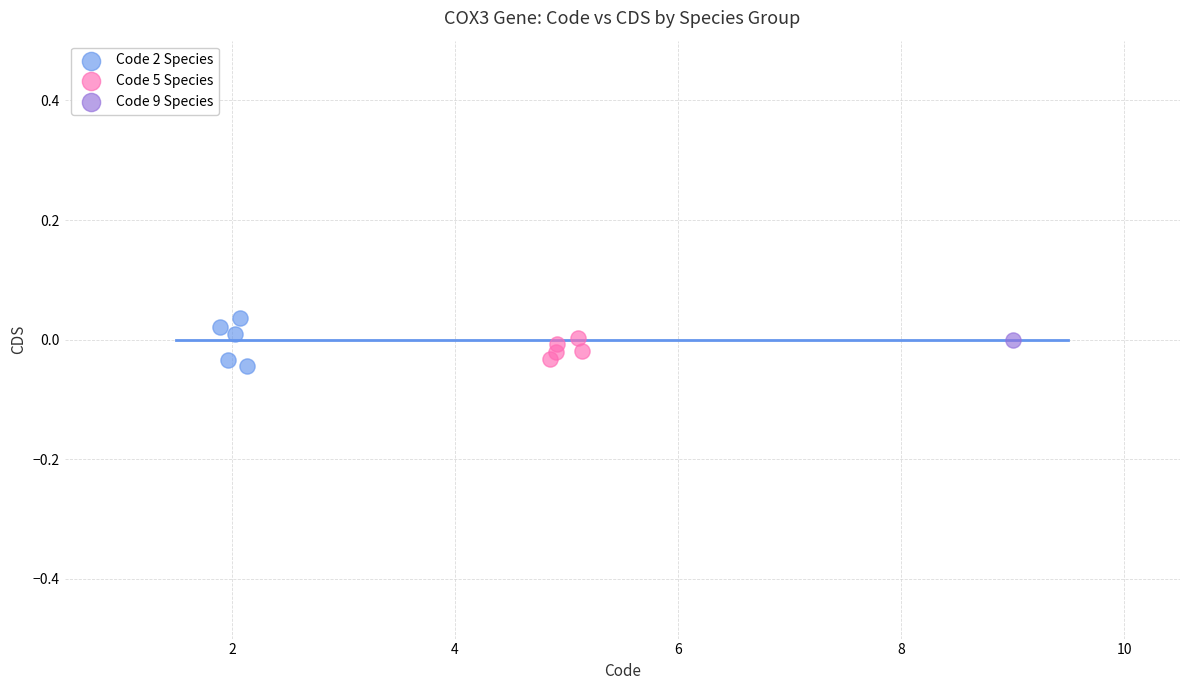

What are all the series names shown in the legend?

Code 2 Species, Code 5 Species, Code 9 Species